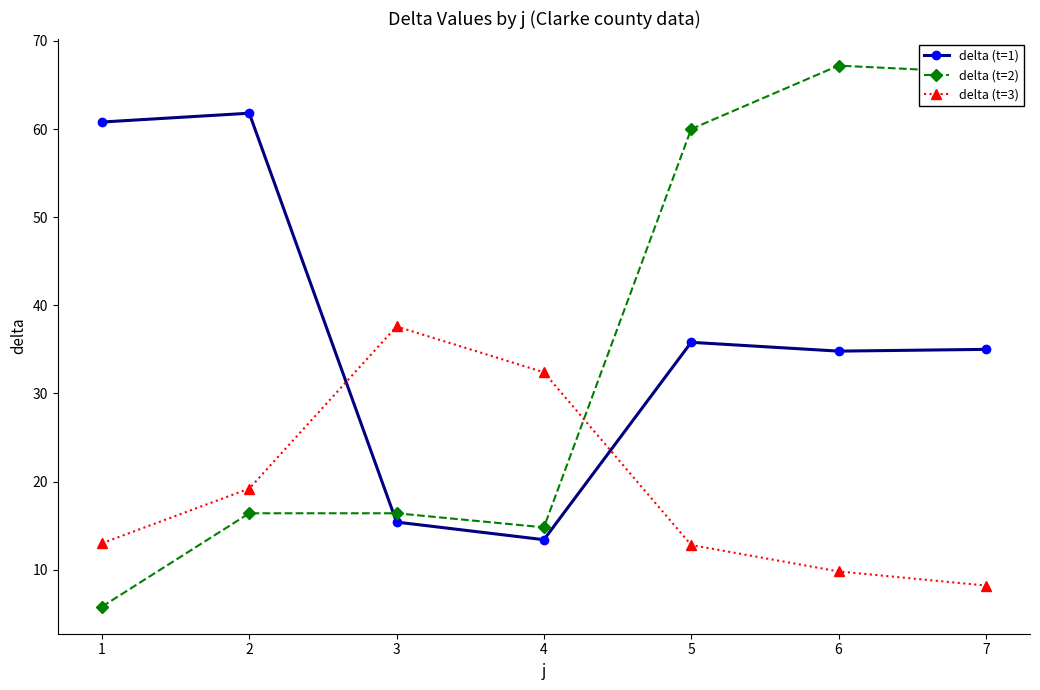

How many interior local valleys does the delta (t=2) series have?

1